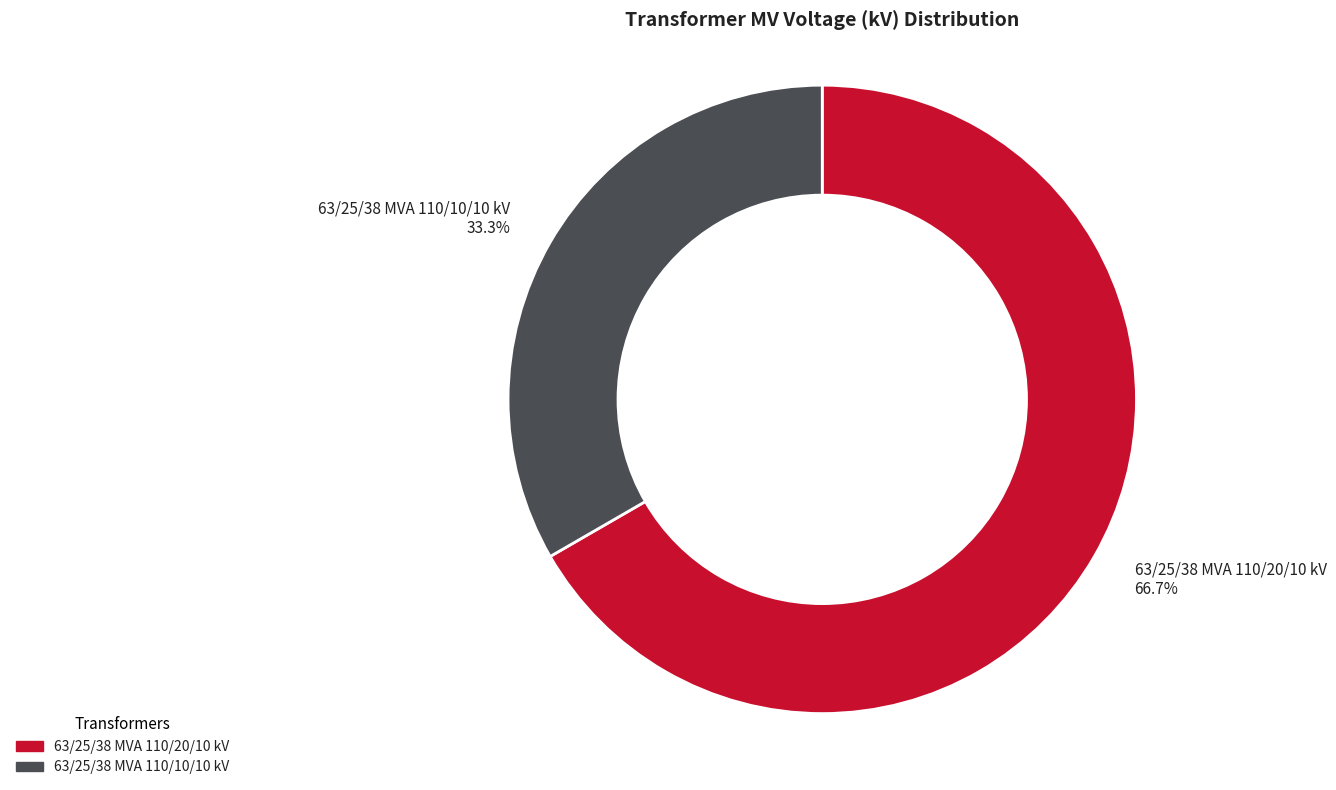

True or false: 63/25/38 MVA 110/20/10 kV accounts for 52% of the total.

False